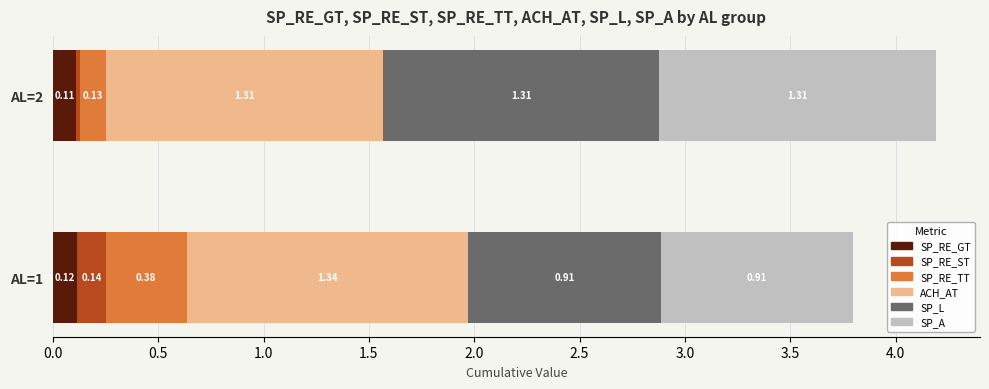

What is the total value across all series at AL=2?

4.2